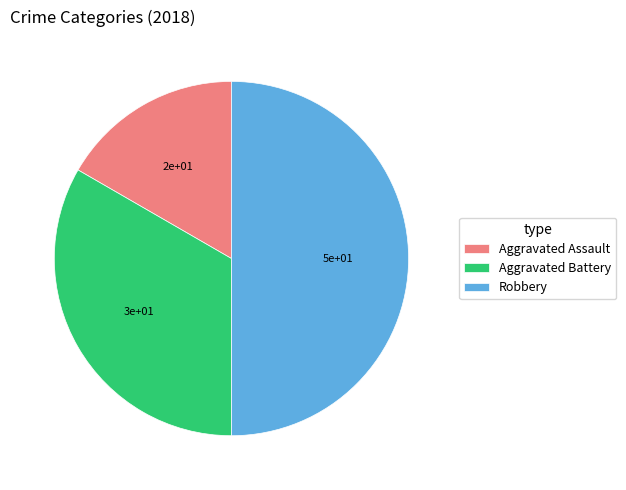

Is the sum of Robbery and Aggravated Battery greater than half?

Yes